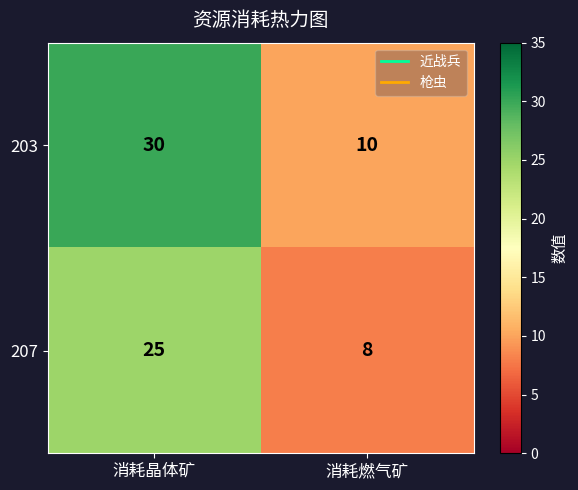

What is the spread (max minus min) of values at 消耗晶体矿?

5